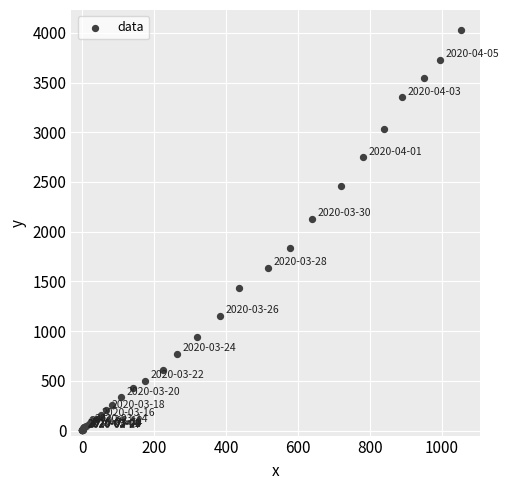

What Y value in the scatter plot is closest to 2015?

2131